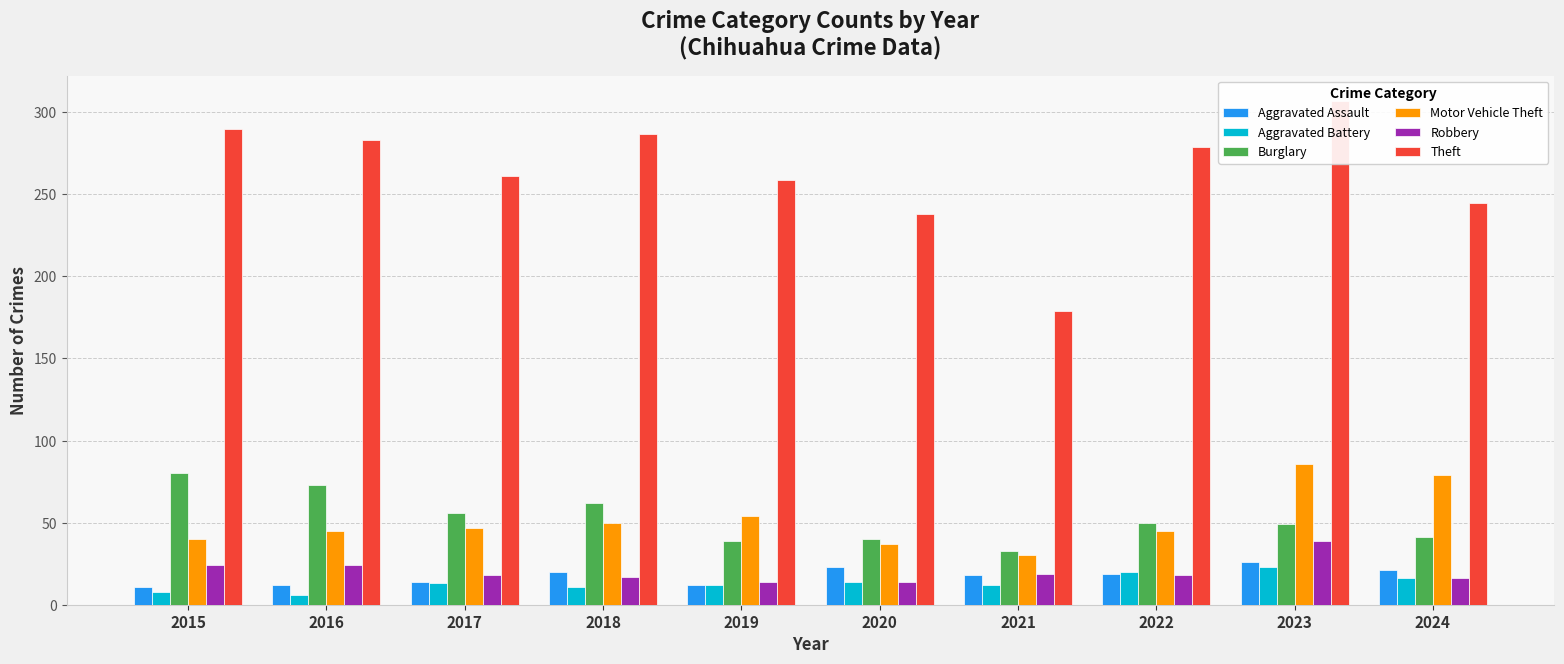

List the series in order of their peak value, highest first.

Theft, Motor Vehicle Theft, Burglary, Robbery, Aggravated Assault, Aggravated Battery